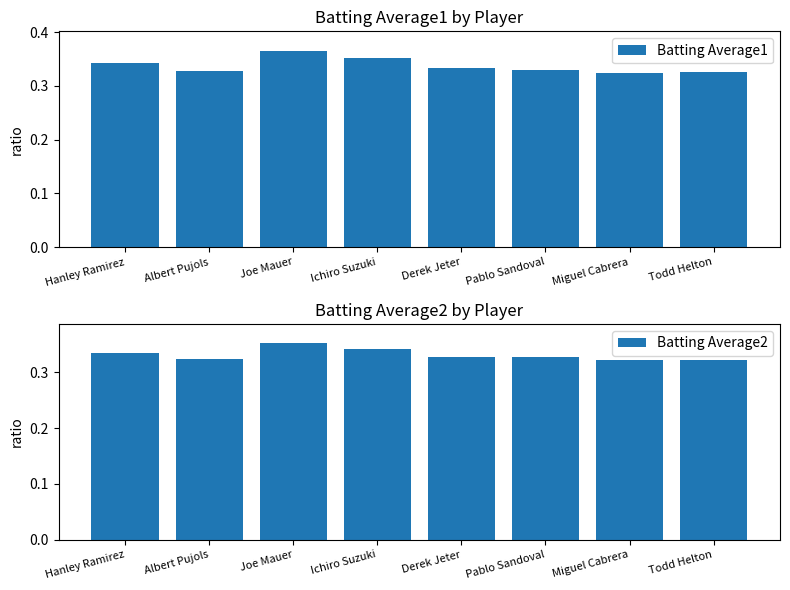

List the labels in order of Batting Average1 value, smallest first.

Miguel Cabrera, Todd Helton, Albert Pujols, Pablo Sandoval, Derek Jeter, Hanley Ramirez, Ichiro Suzuki, Joe Mauer